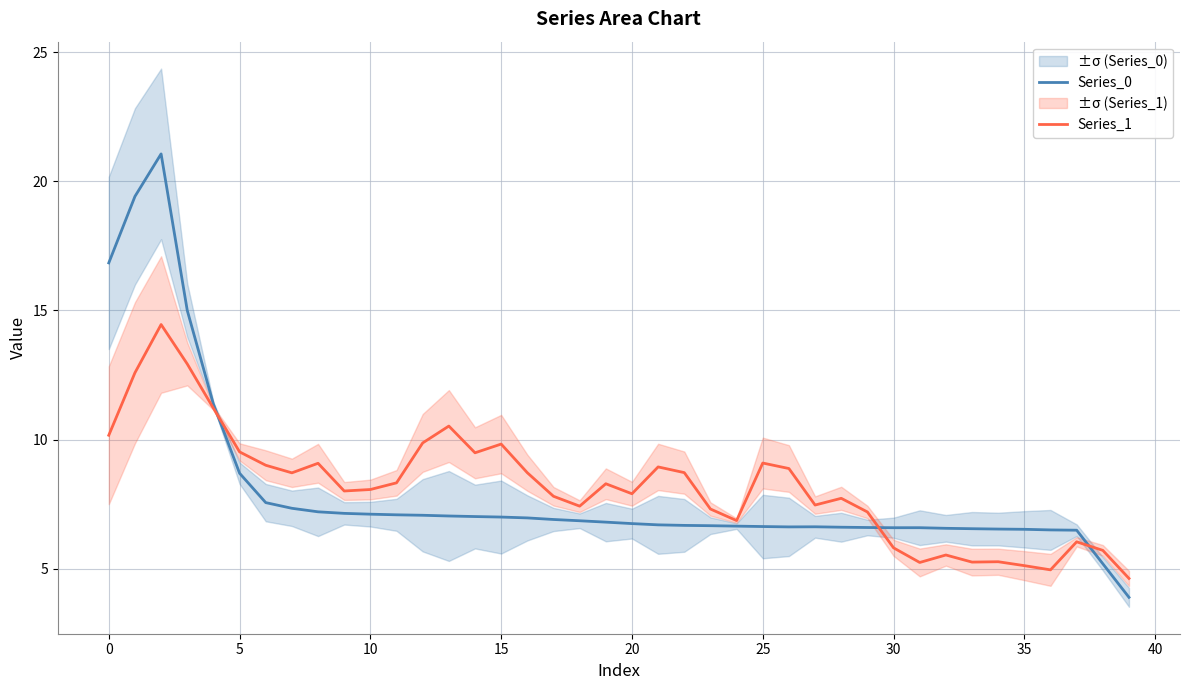

True or false: Series_0 has a value of 6.7 at 20.

True